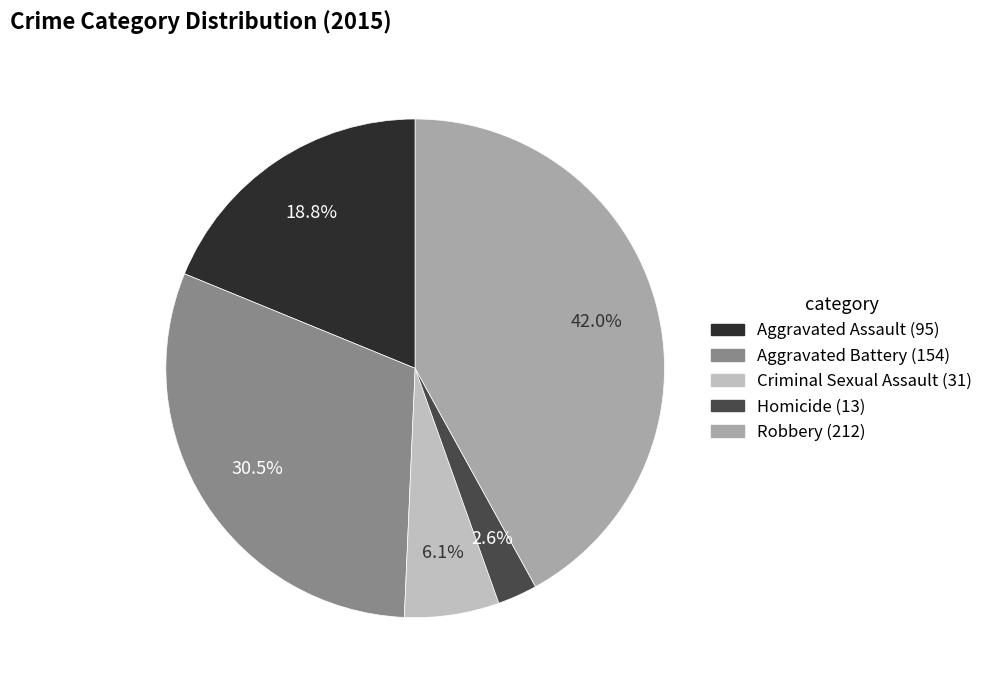

What is the ratio of the value at Aggravated Assault to the value at Criminal Sexual Assault?

3.1